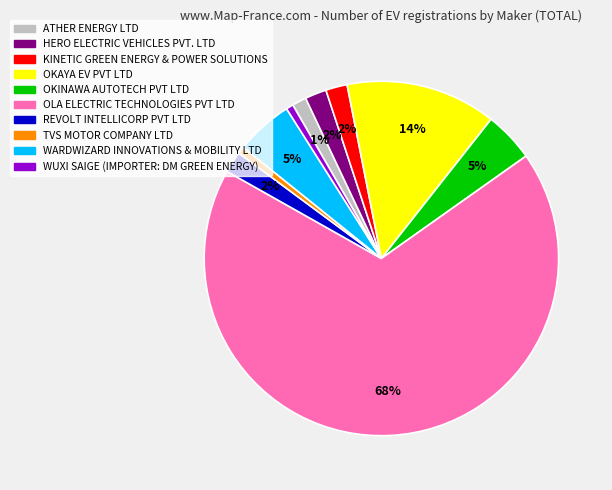

To the nearest percent, what percentage of the pie is WARDWIZARD INNOVATIONS & MOBILITY LTD?

5%